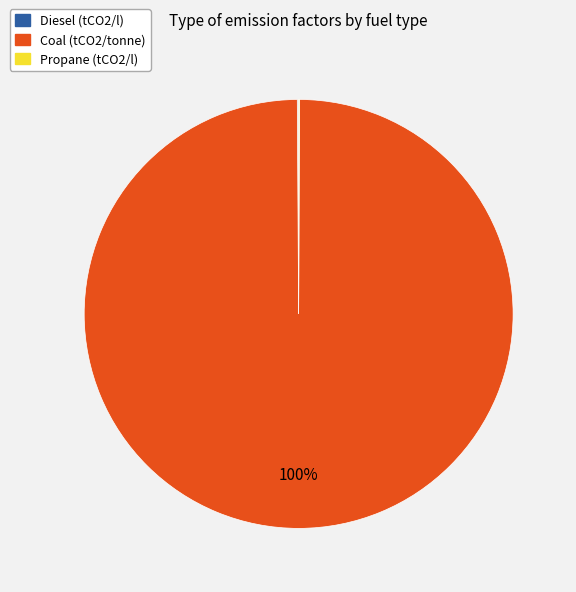

Which category has the biggest portion of the pie?

Coal (tCO2/tonne)